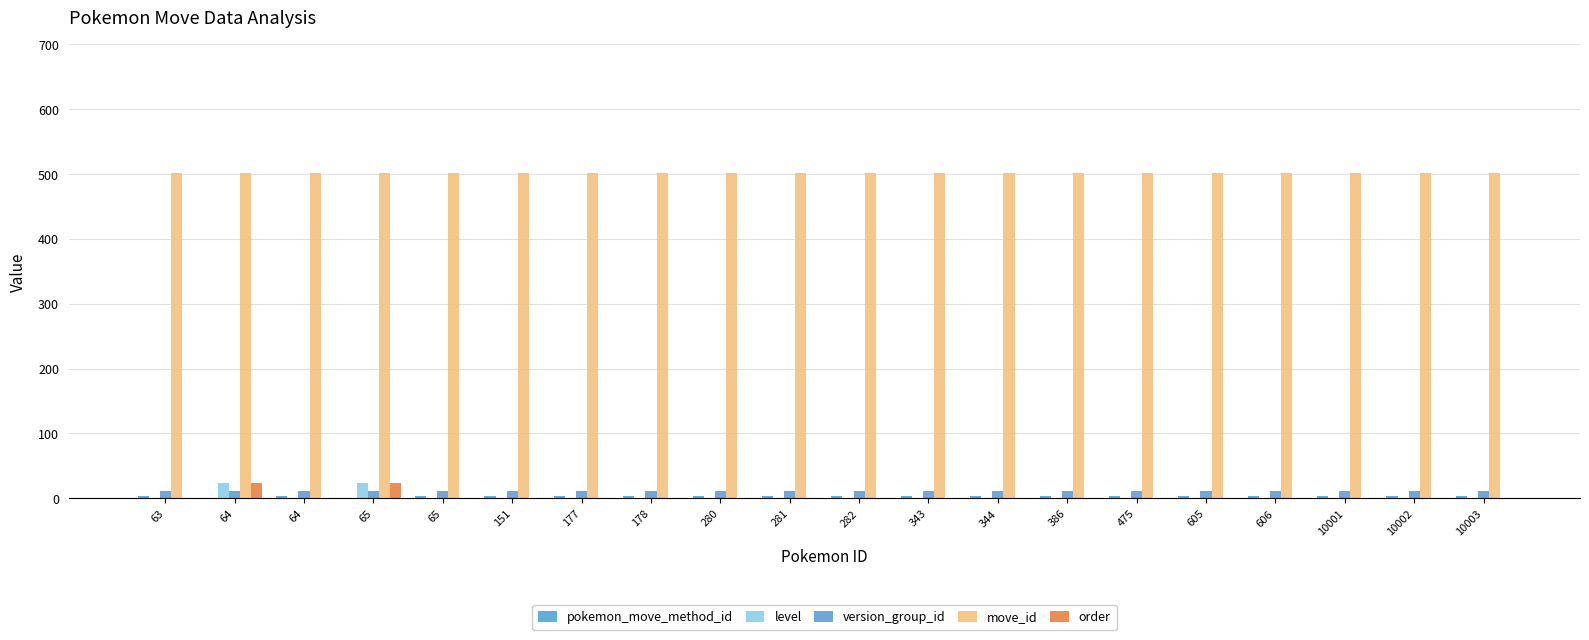

Is it true that version_group_id equals 18 at 605?

False